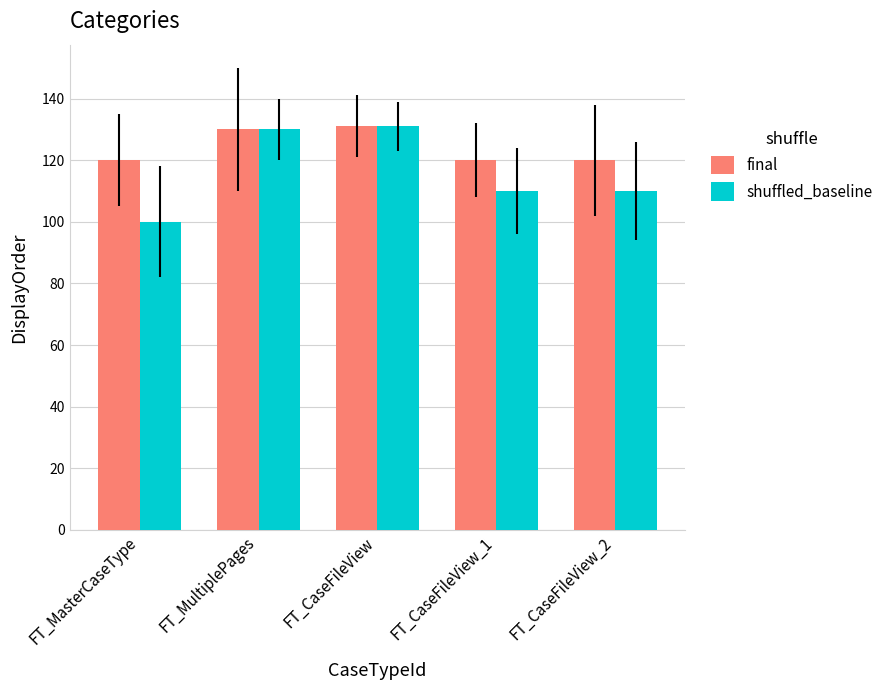

What are all the series names shown in the legend?

final, shuffled_baseline